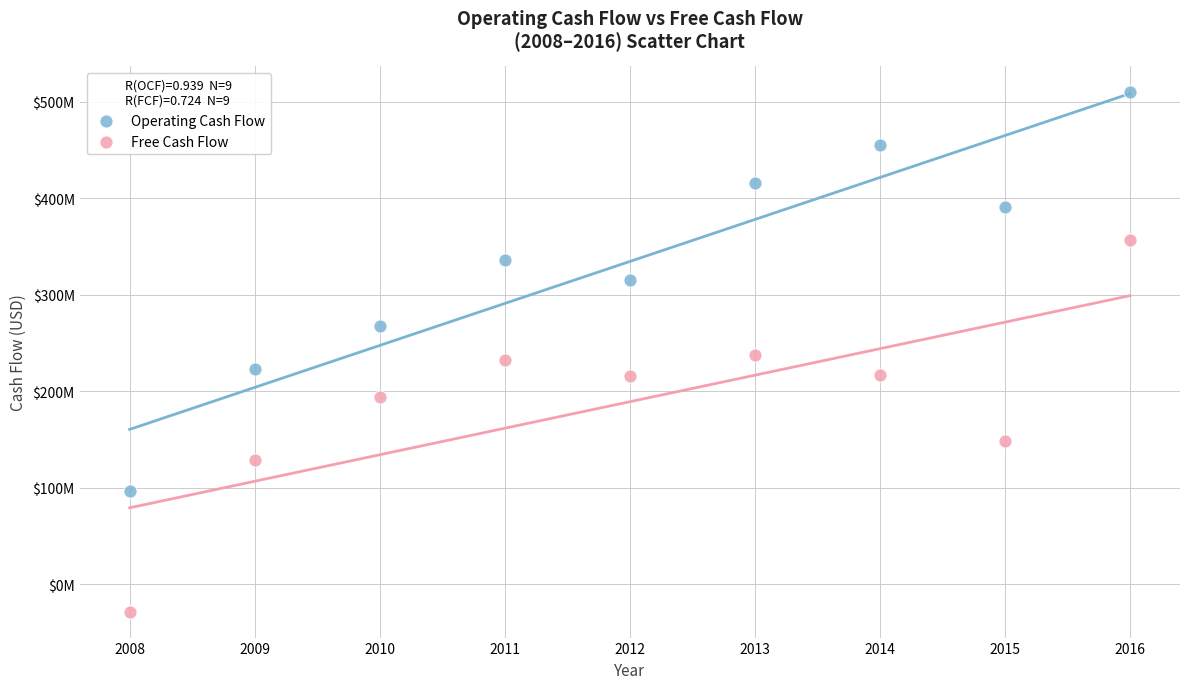

Which series contains the lowest Y value?

Free Cash Flow